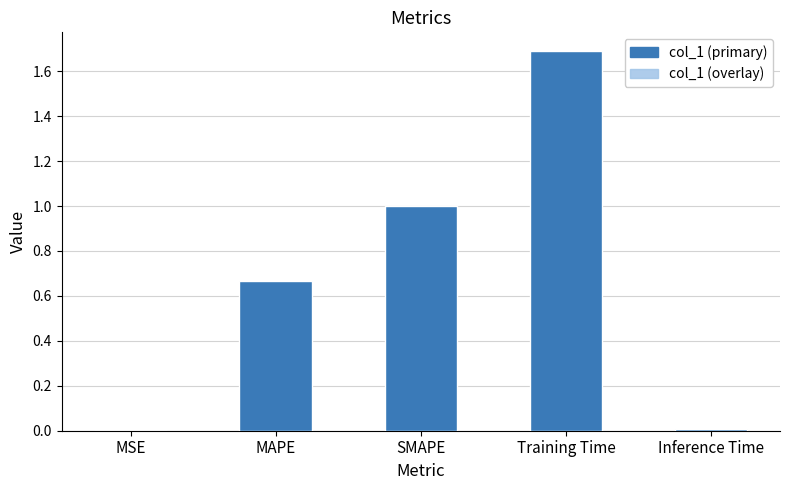

What position from the right is MAPE?

4